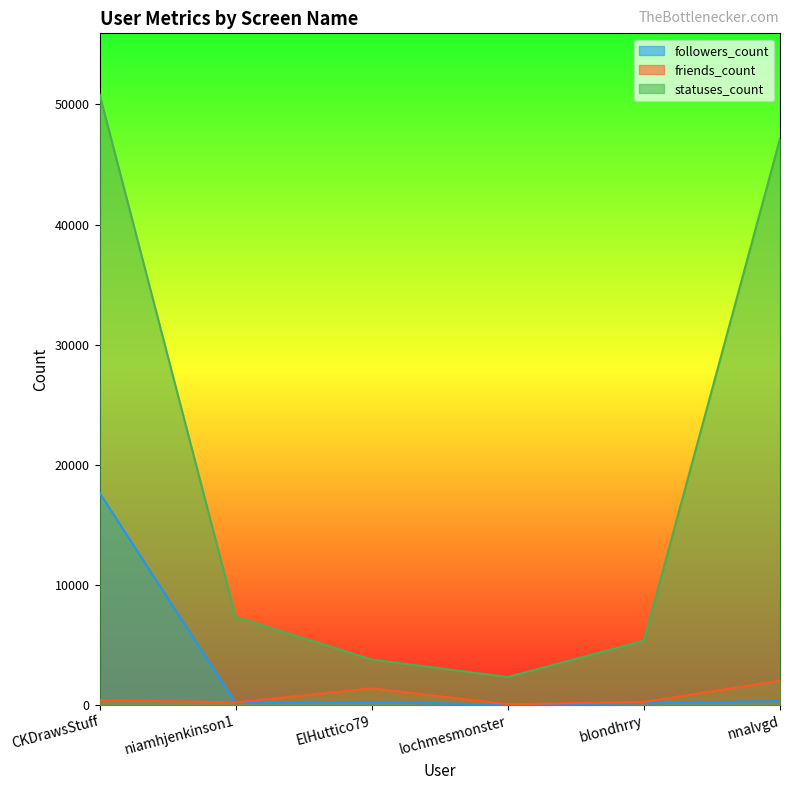

What is the label of the 4th point from the left?

lochmesmonster